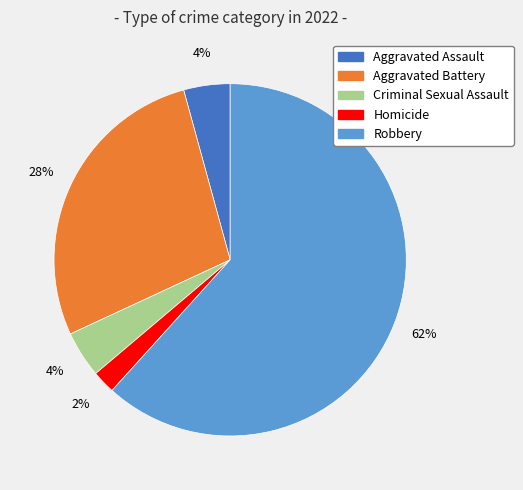

Is Homicide the majority of the pie?

No